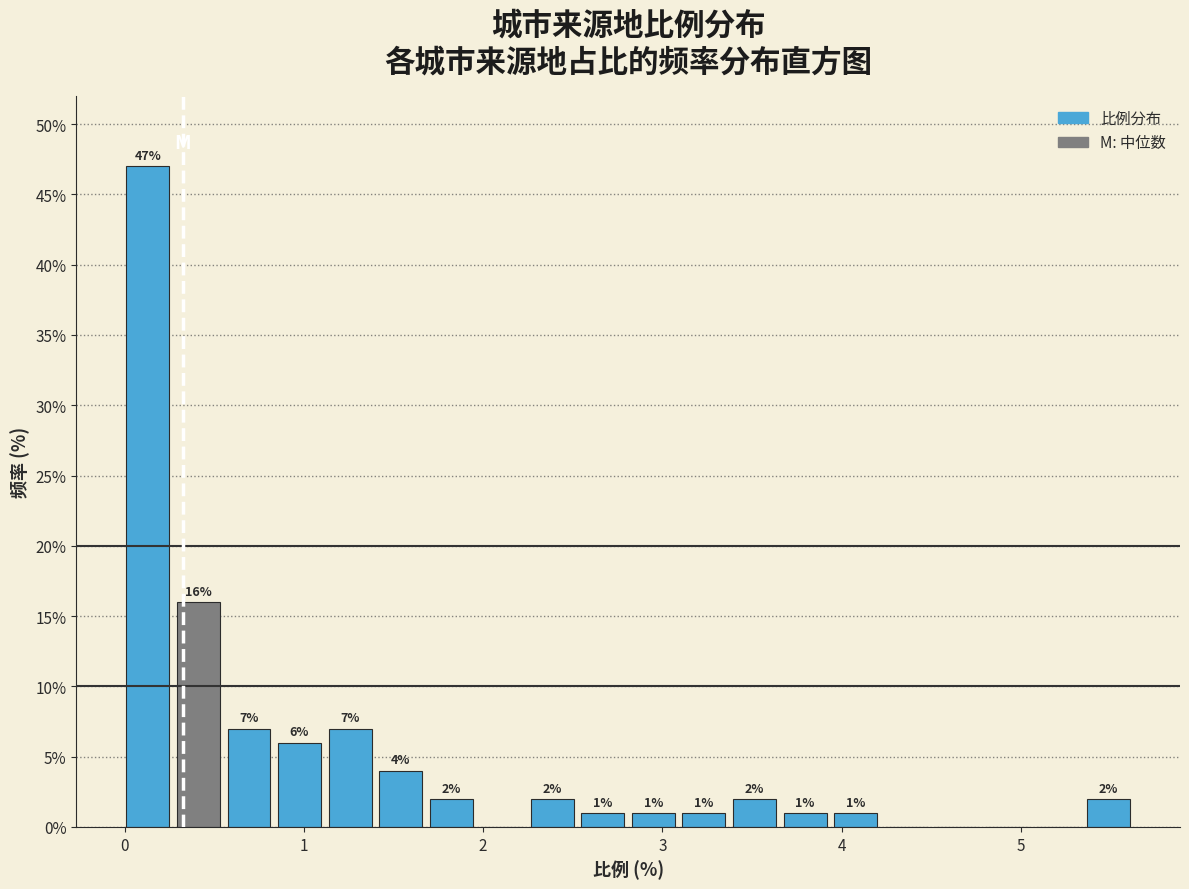

Read against the x-axis, roughly where is the centre of the tallest bar?

0.1